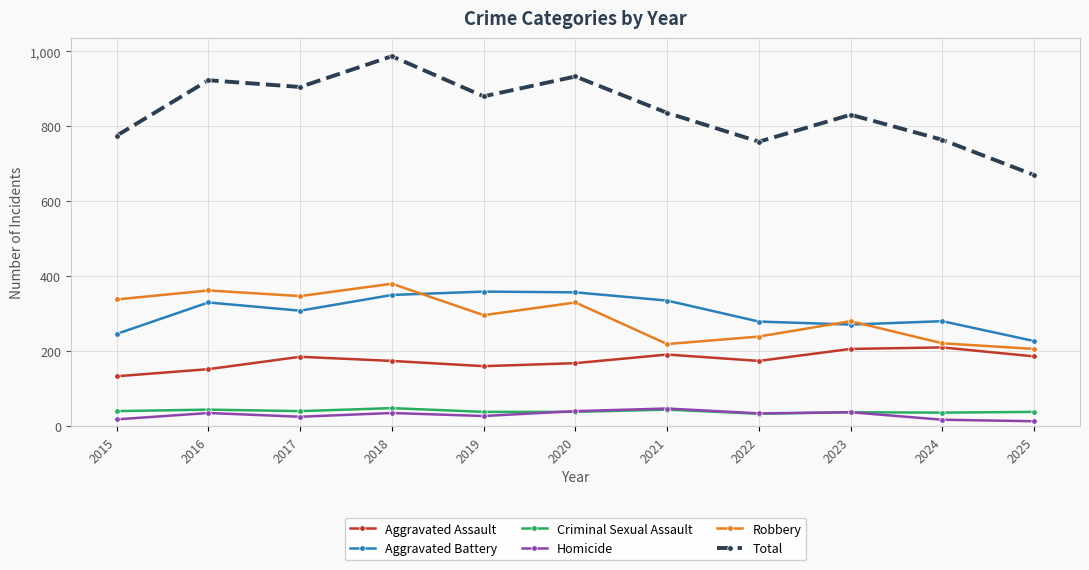

Where does the Aggravated Battery series first go above 308?

2016